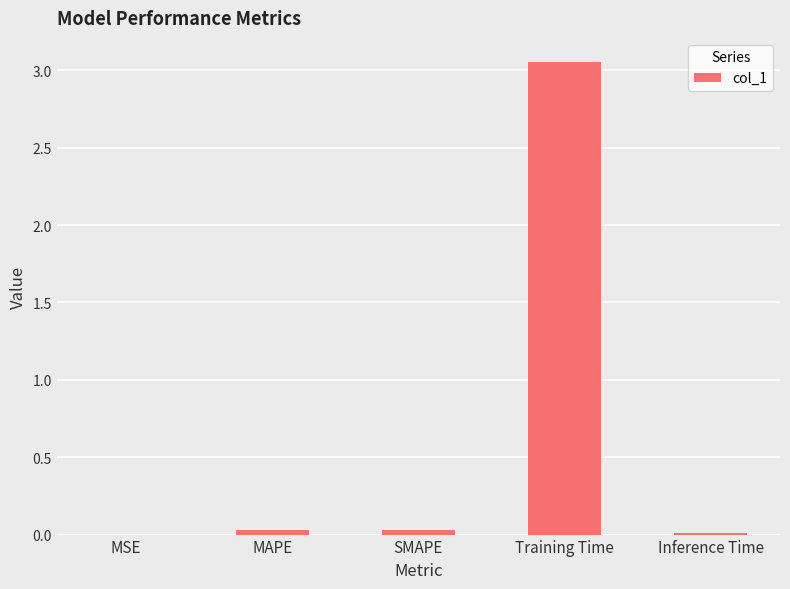

Is it true that the value at Training Time is 4.6?

False